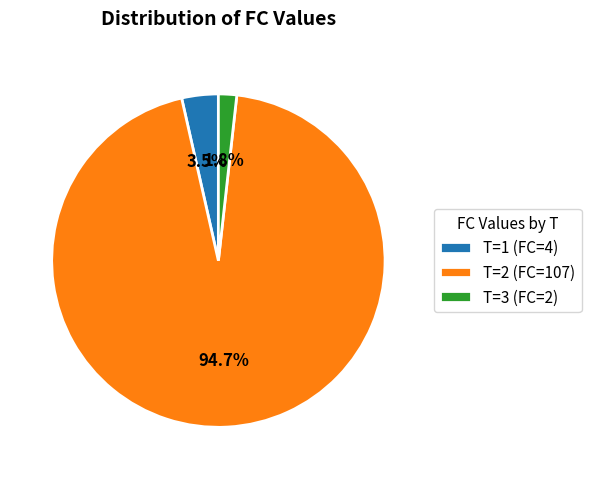

Does any single category account for the majority?

Yes